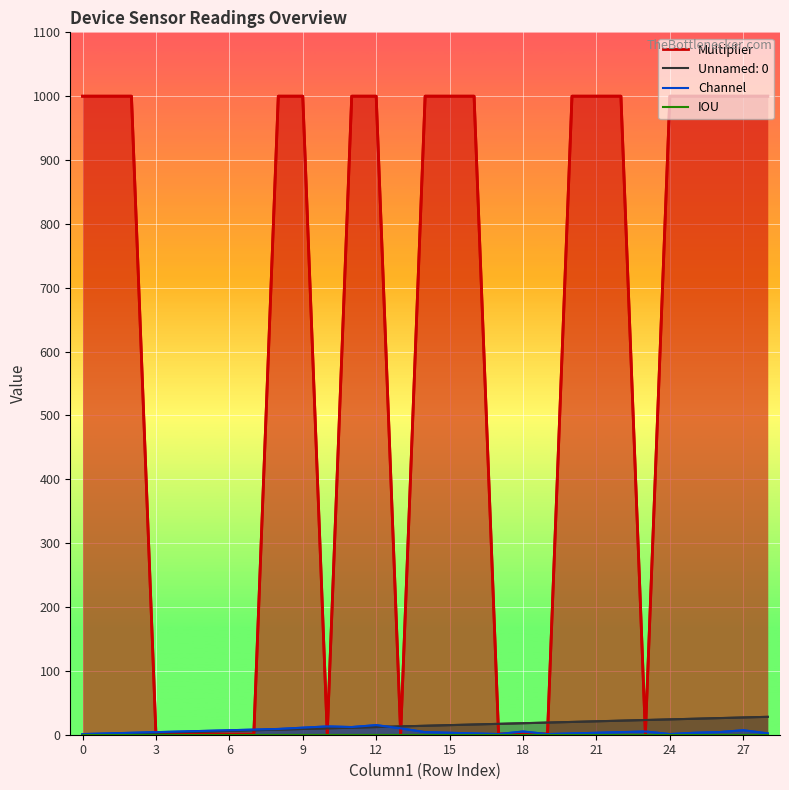

True or false: Multiplier and IOU cross at least once.

False